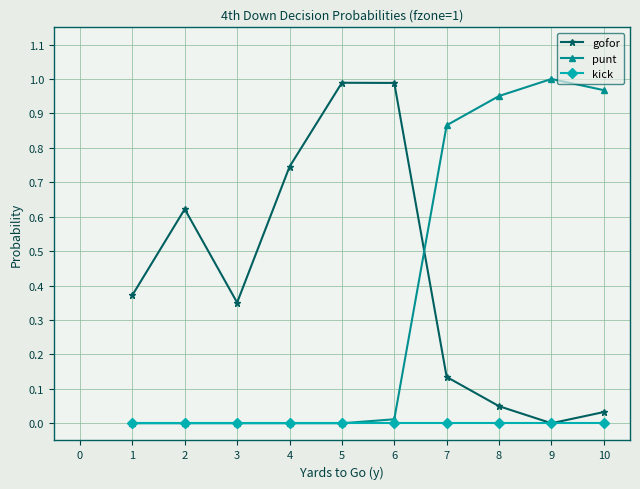

True or false: kick has a value of 0.0 at 1.

True